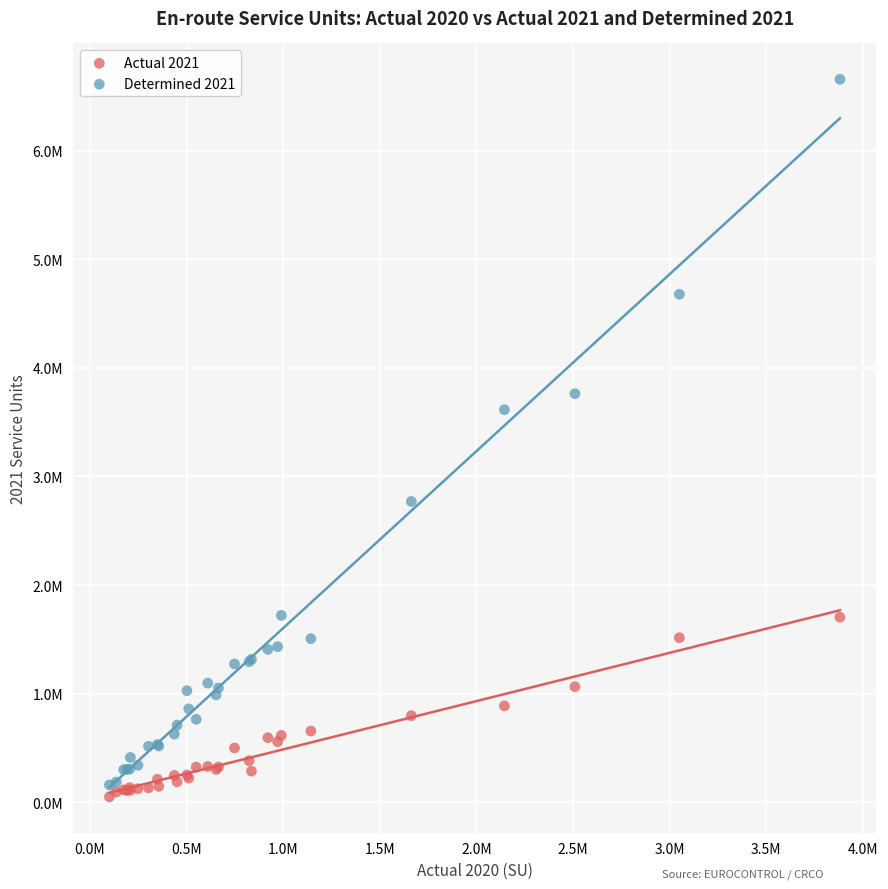

Which series contains the highest Y value?

Determined 2021